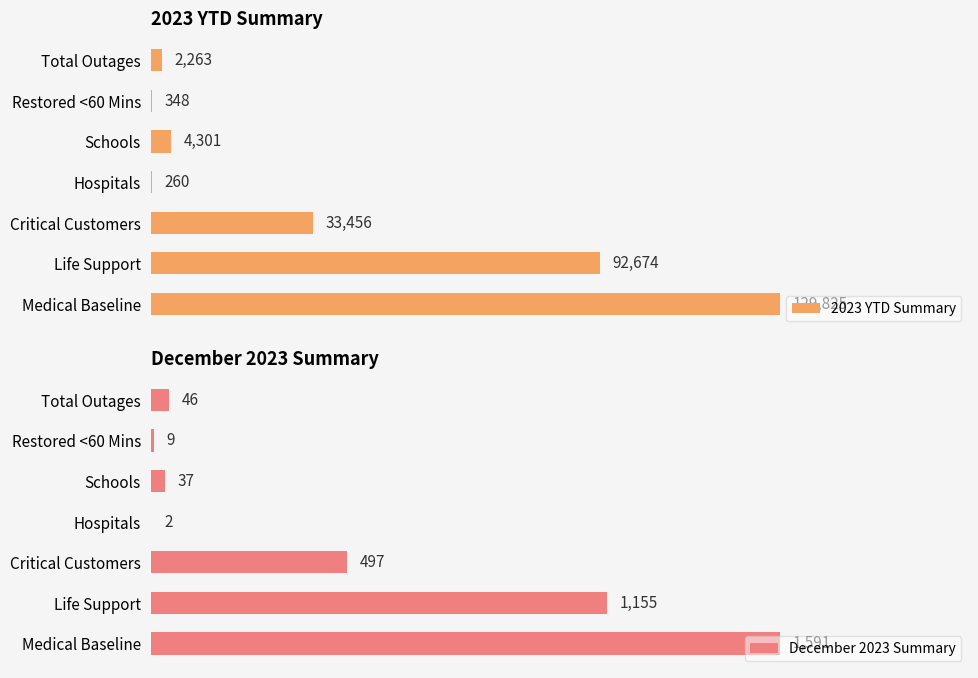

Rank the series by their maximum value, from lowest to highest.

December 2023 Summary, 2023 YTD Summary